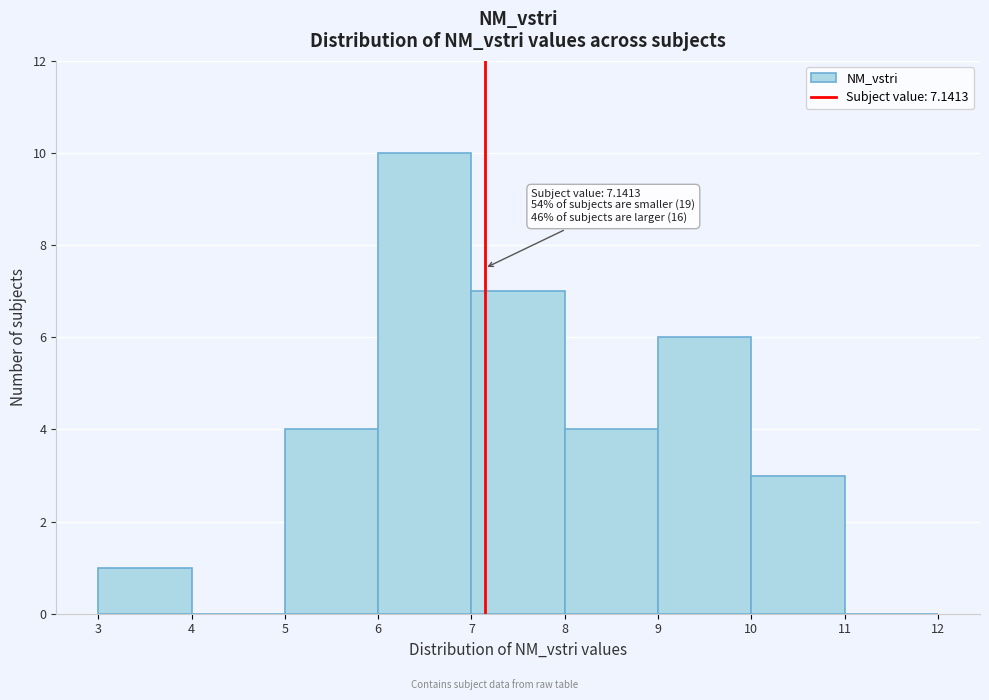

Which range on the x-axis has the tallest bar?

6 to 7